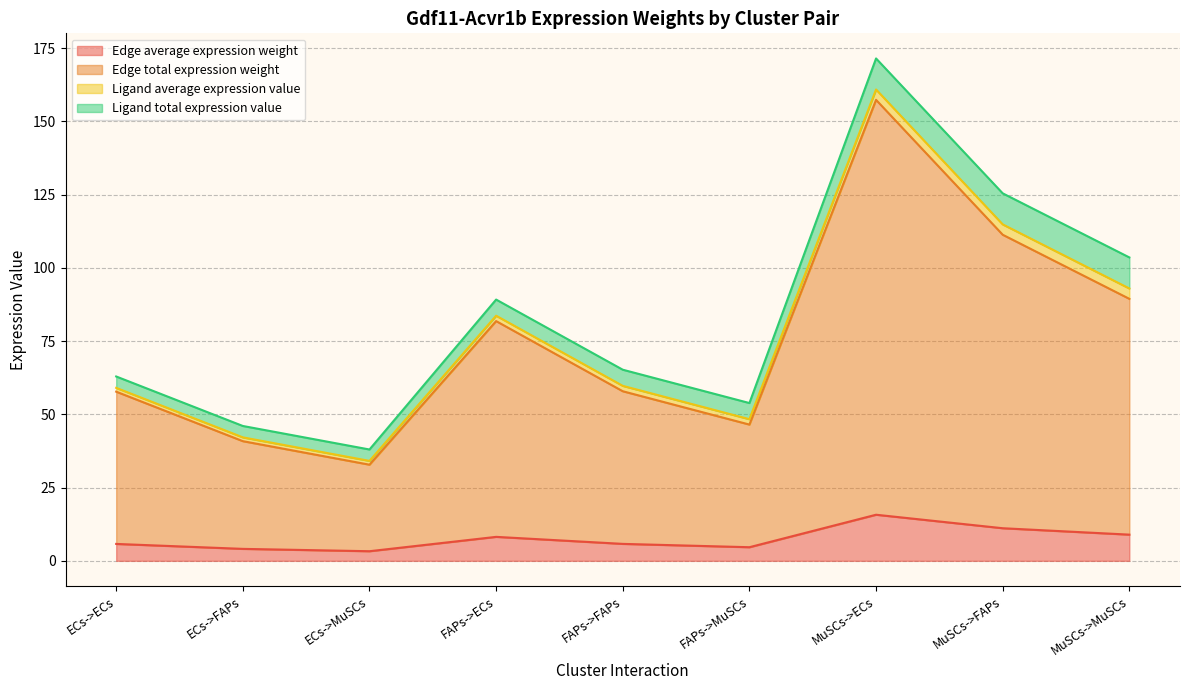

How many lines are shown in the chart?

4